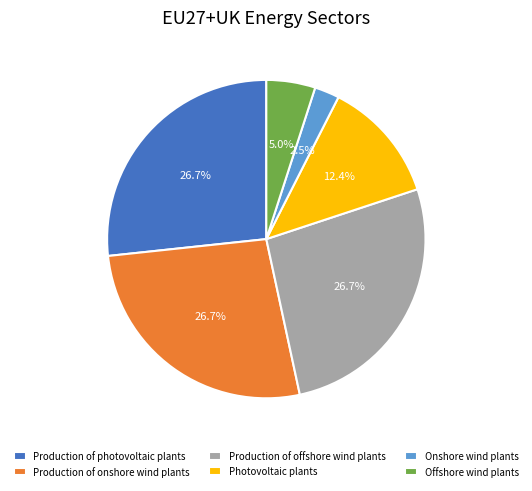

What is the smallest slice in the pie chart?

Onshore wind plants